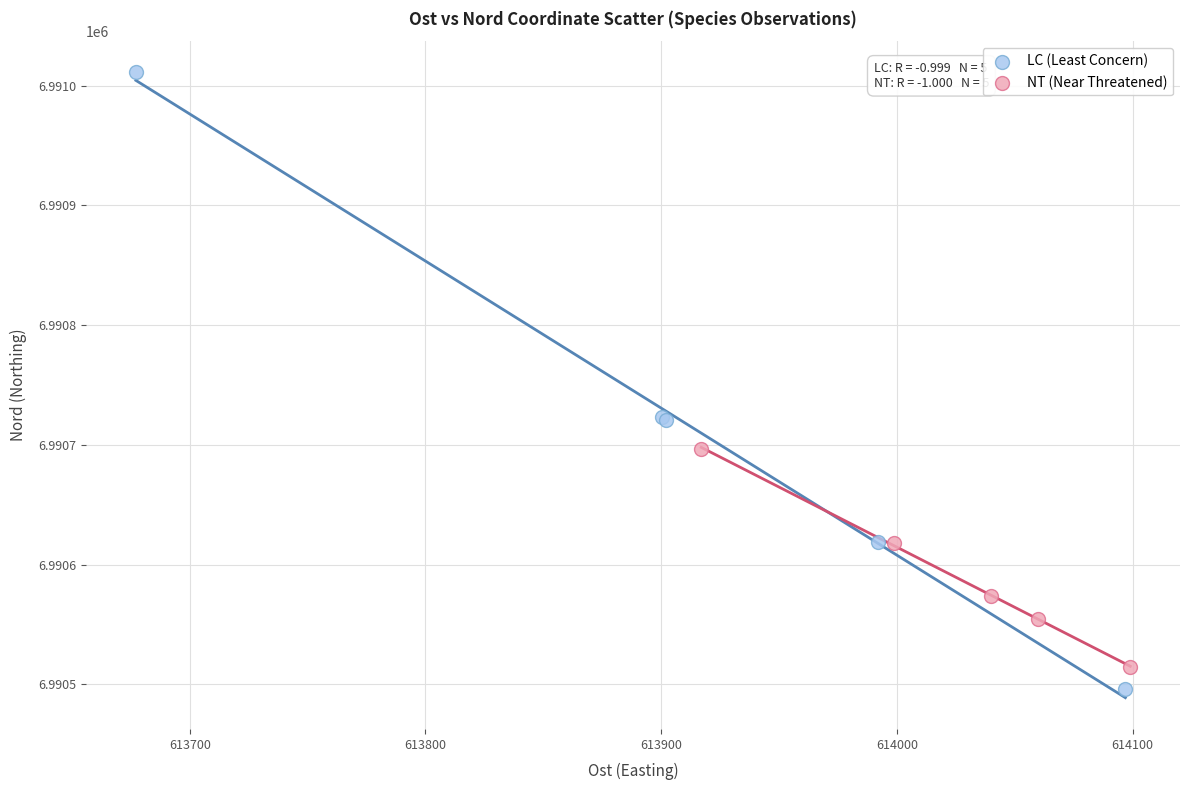

Which series reaches the maximum Y coordinate?

LC (Least Concern)